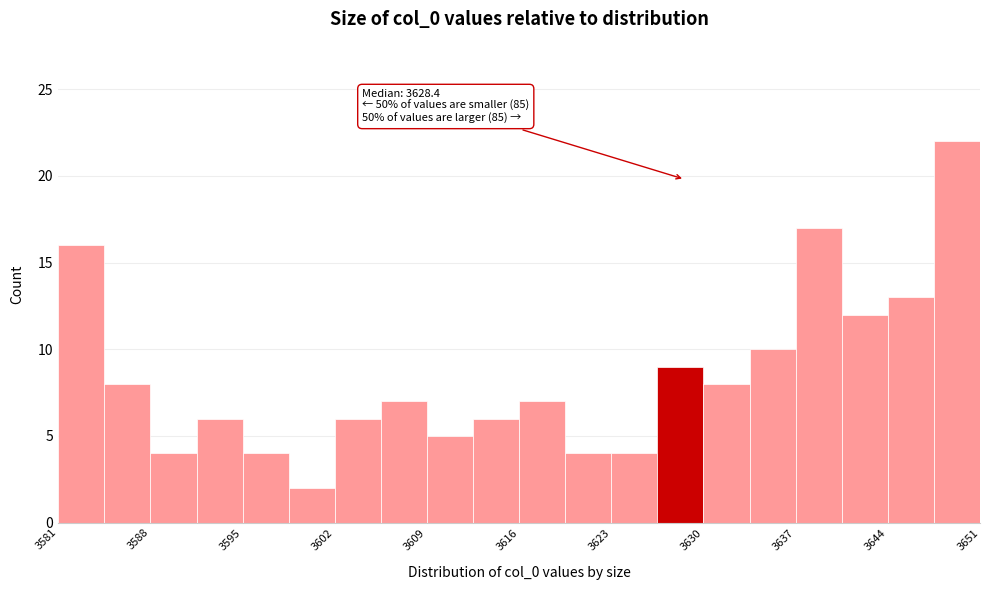

Around what value on the x-axis is the tallest bar? Give the approximate position of its centre, as read against the axis.

3649